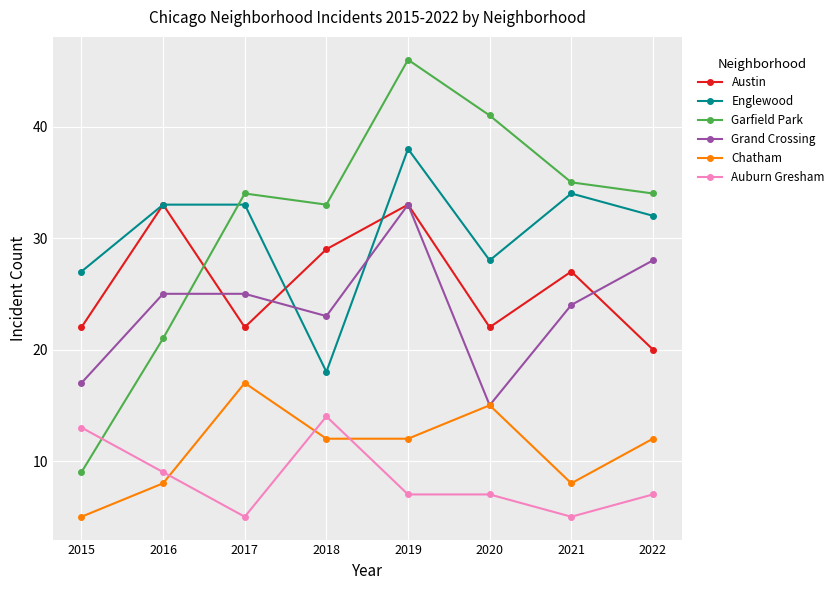

The Chatham series shows 29 at 2017. True or false?

False